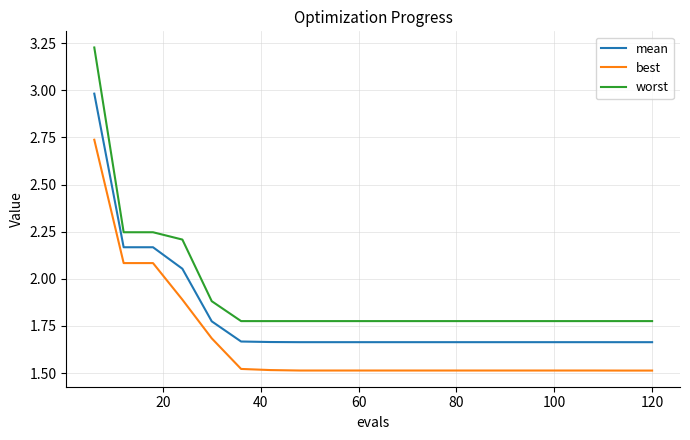

List the series in order of their overall mean, highest first.

worst, mean, best